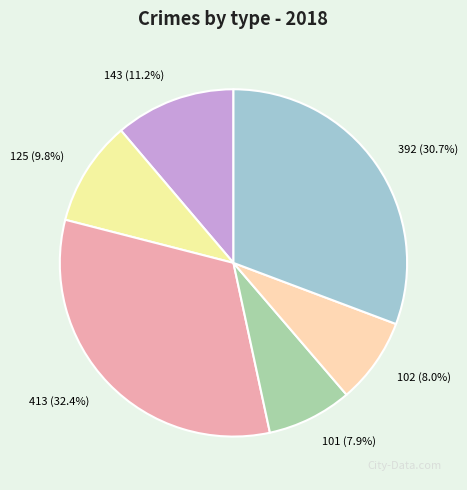

Combined, what portion of the pie is 102 and 392?

38.7%